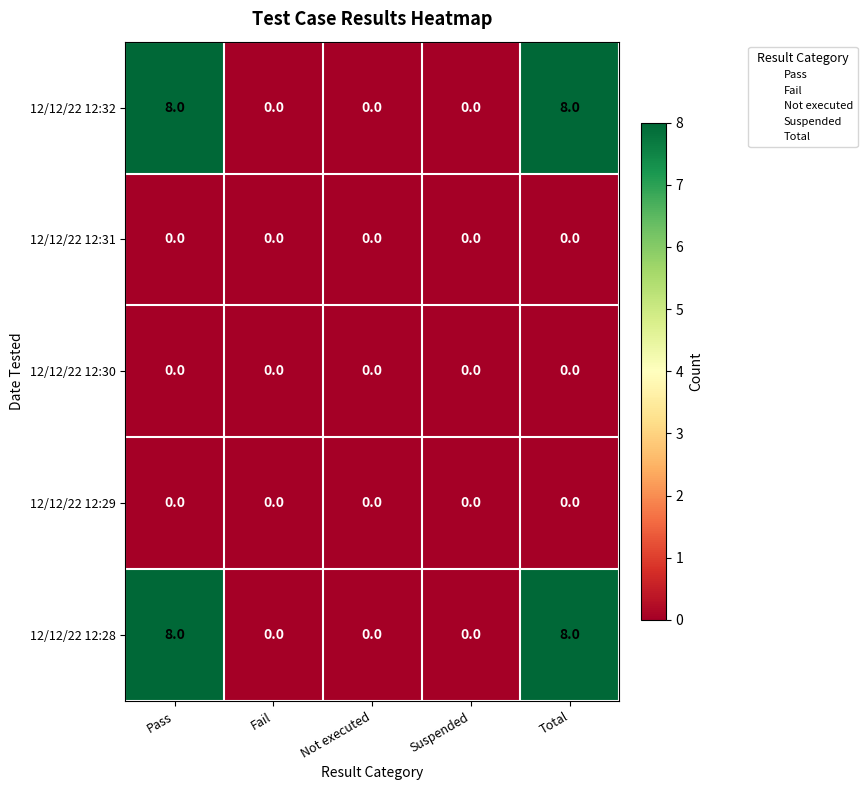

What is the spread (max minus min) of values at Total?

8